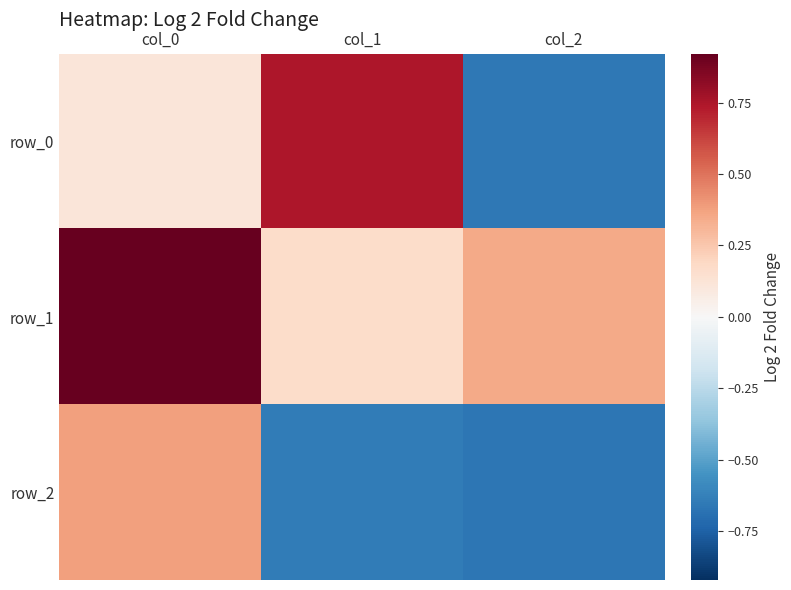

Count the number of categories in the chart.

3